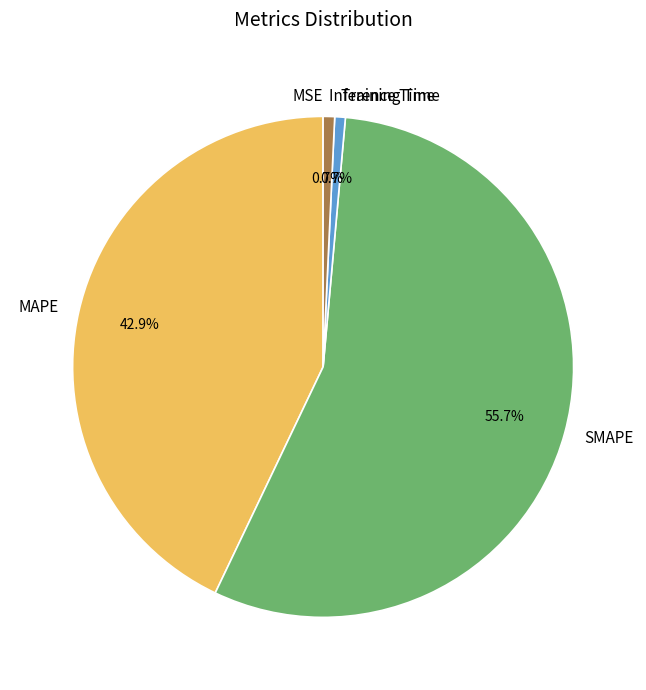

Which slice represents more than half of the pie?

SMAPE